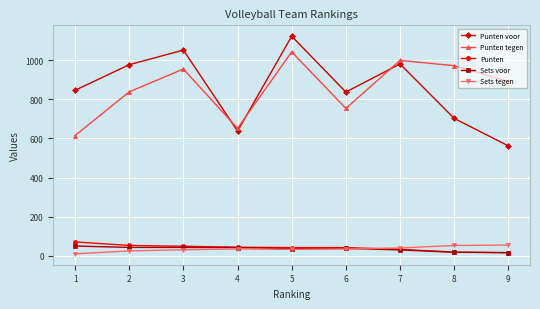

How many interior local peaks does the Punten tegen series have?

3